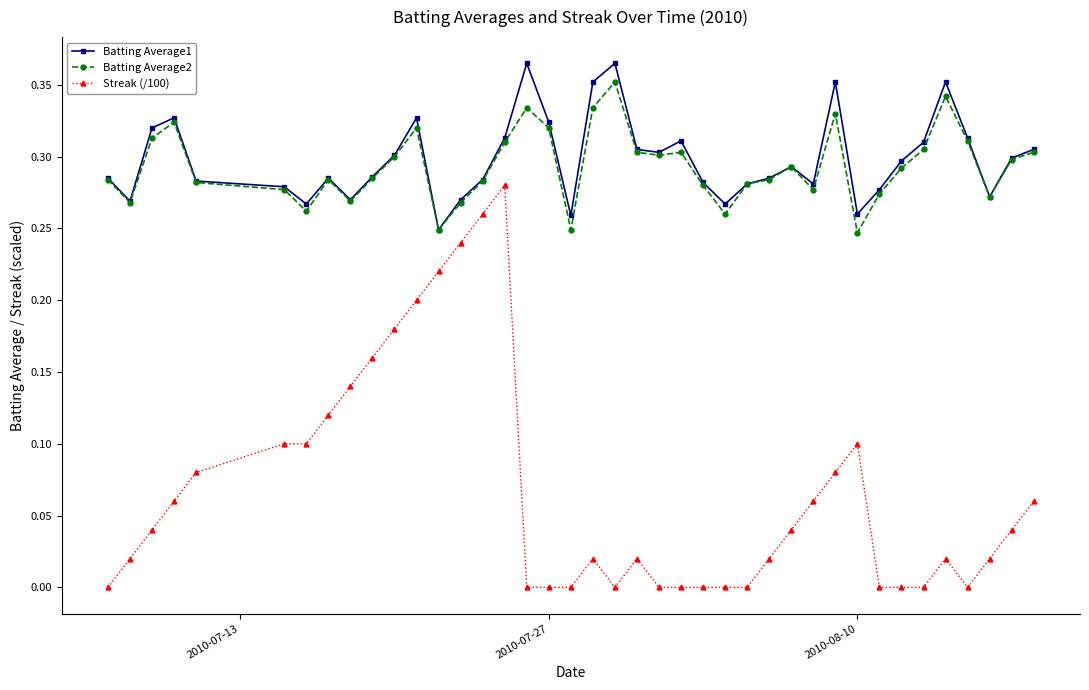

True or false: Streak (/100) and Batting Average1 intersect in this chart.

False